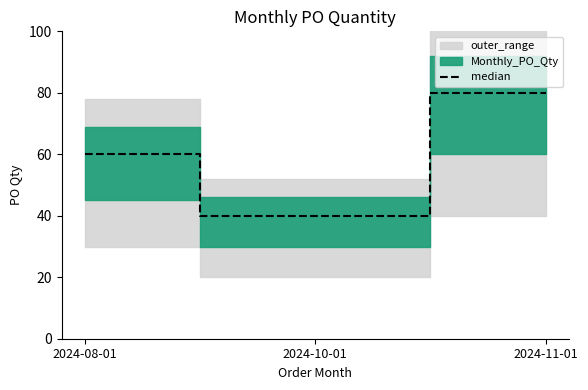

Is it true that the value at 2024-10-01 is 20?

False